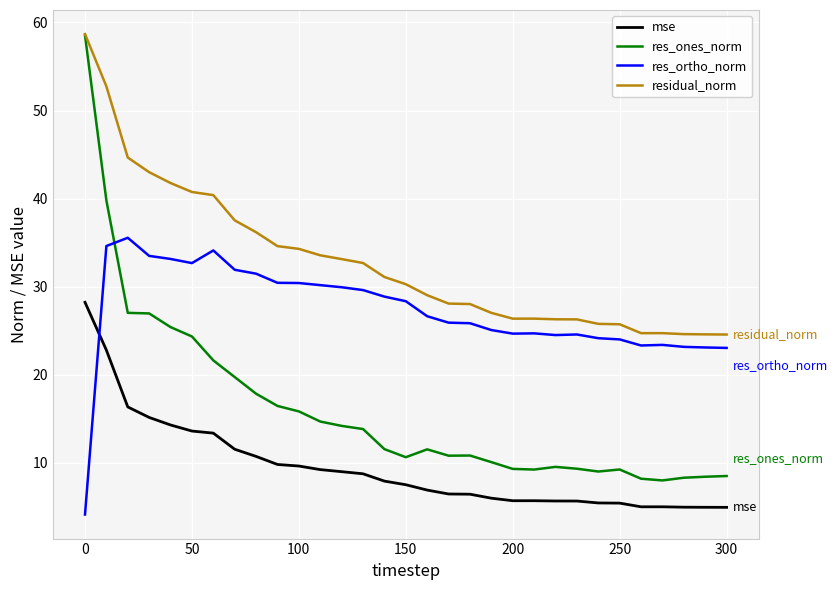

Rank the series by their average value, from highest to lowest.

residual_norm, res_ortho_norm, res_ones_norm, mse